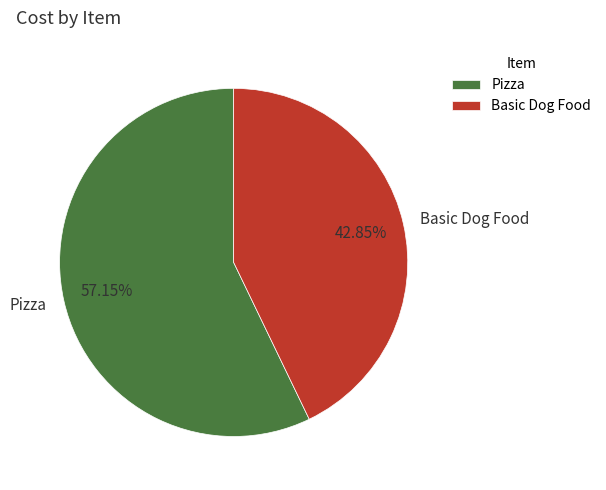

To the nearest percent, what percentage of the pie is Basic Dog Food?

43%